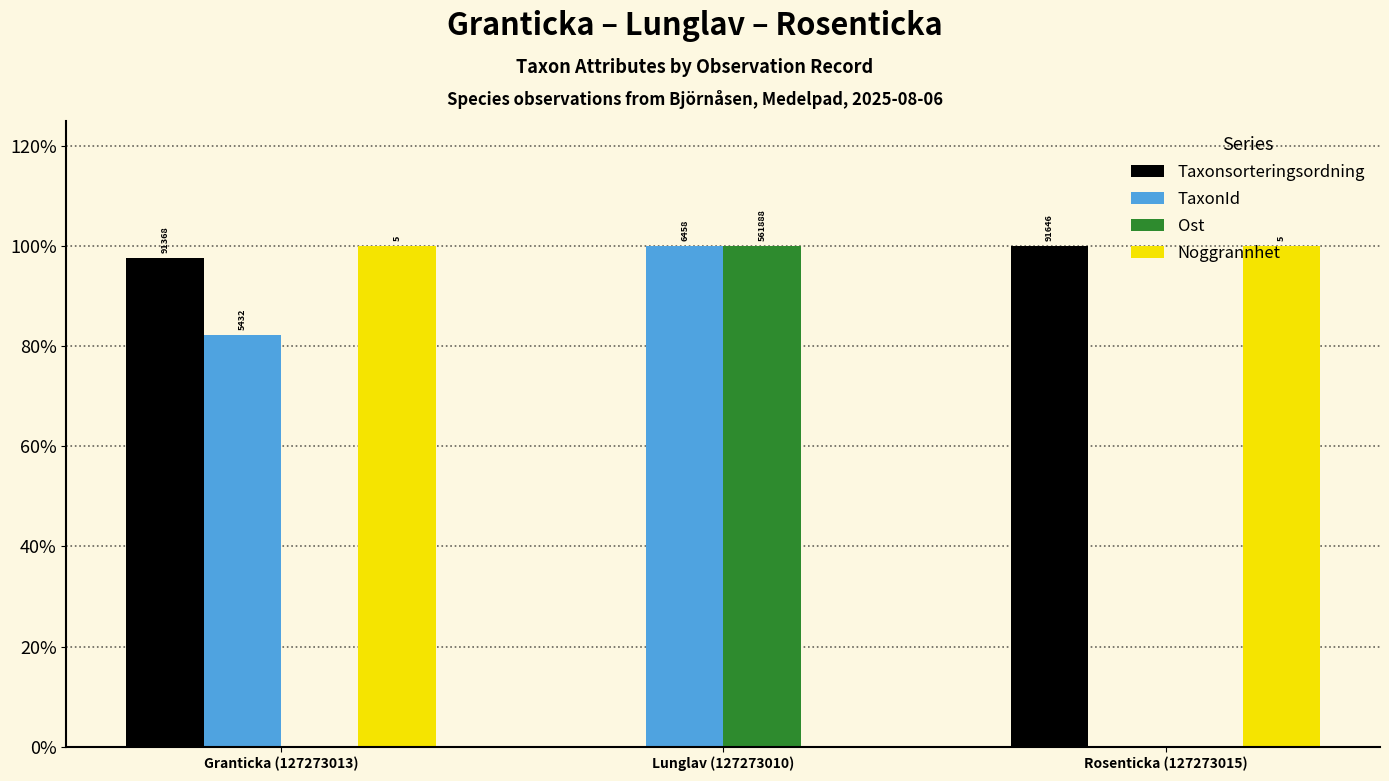

List the labels in order of Ost value, largest first.

Lunglav (127273010), Granticka (127273013), Rosenticka (127273015)